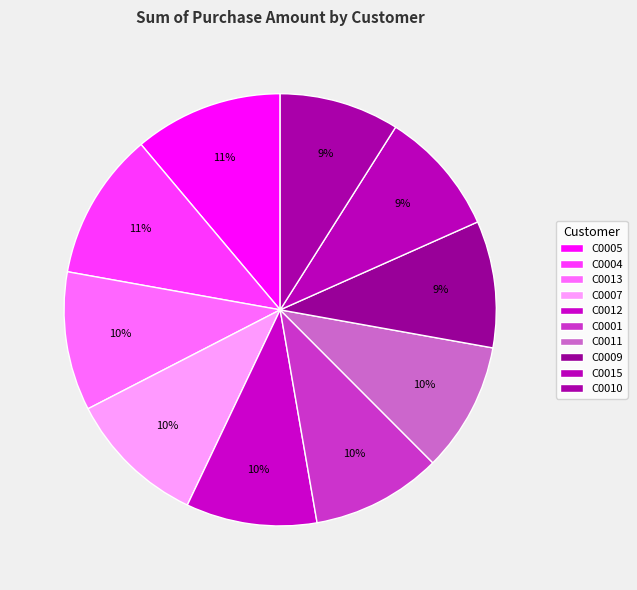

Count the number of slices in the pie.

10